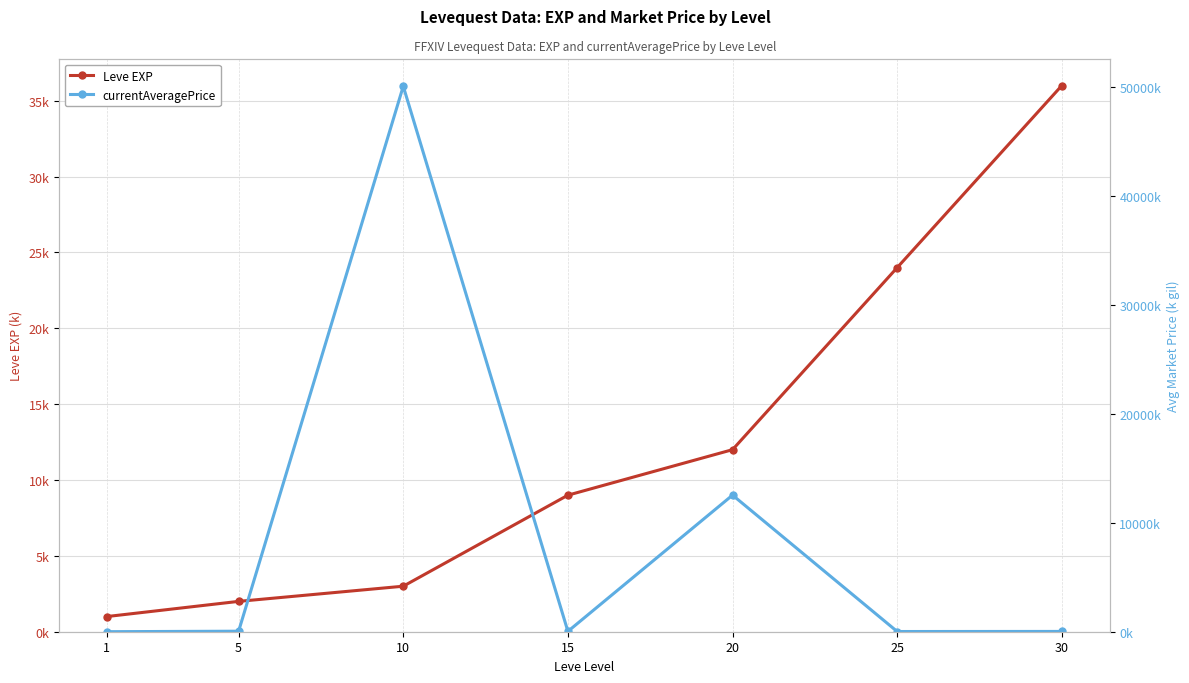

Reading left to right, extract all data points from this chart.

Leve EXP: 1=1.0	5=2.0	10=3.0	15=9.0	20=12.0	25=24.0	30=36.0
currentAveragePrice: 1=3.3	5=47.6	10=50050.0	15=32.8	20=12533.8	25=19.0	30=26.7